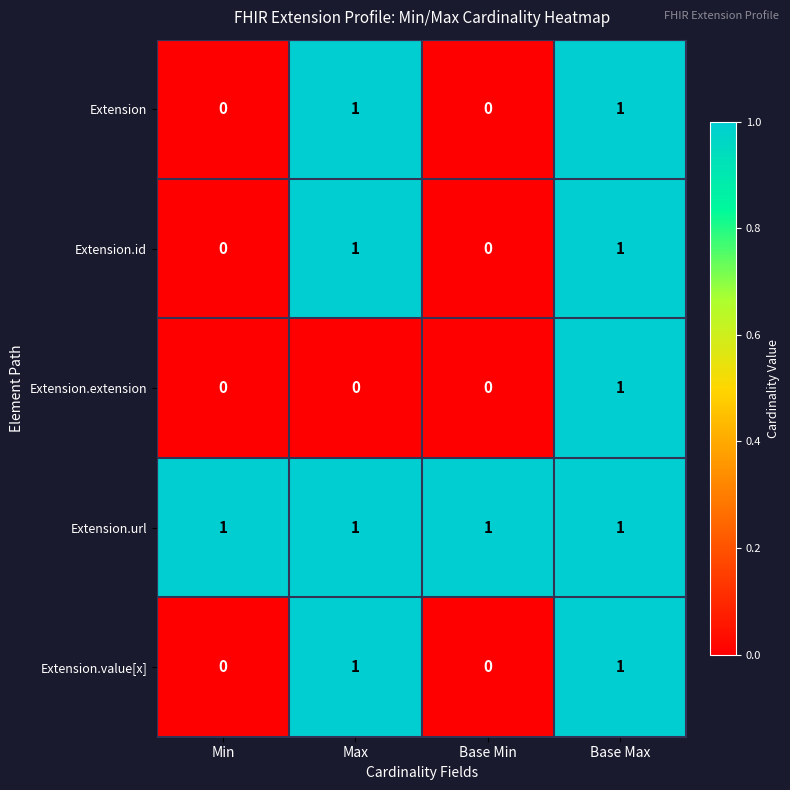

How many Extension.value[x] values are between 0 and 1?

4